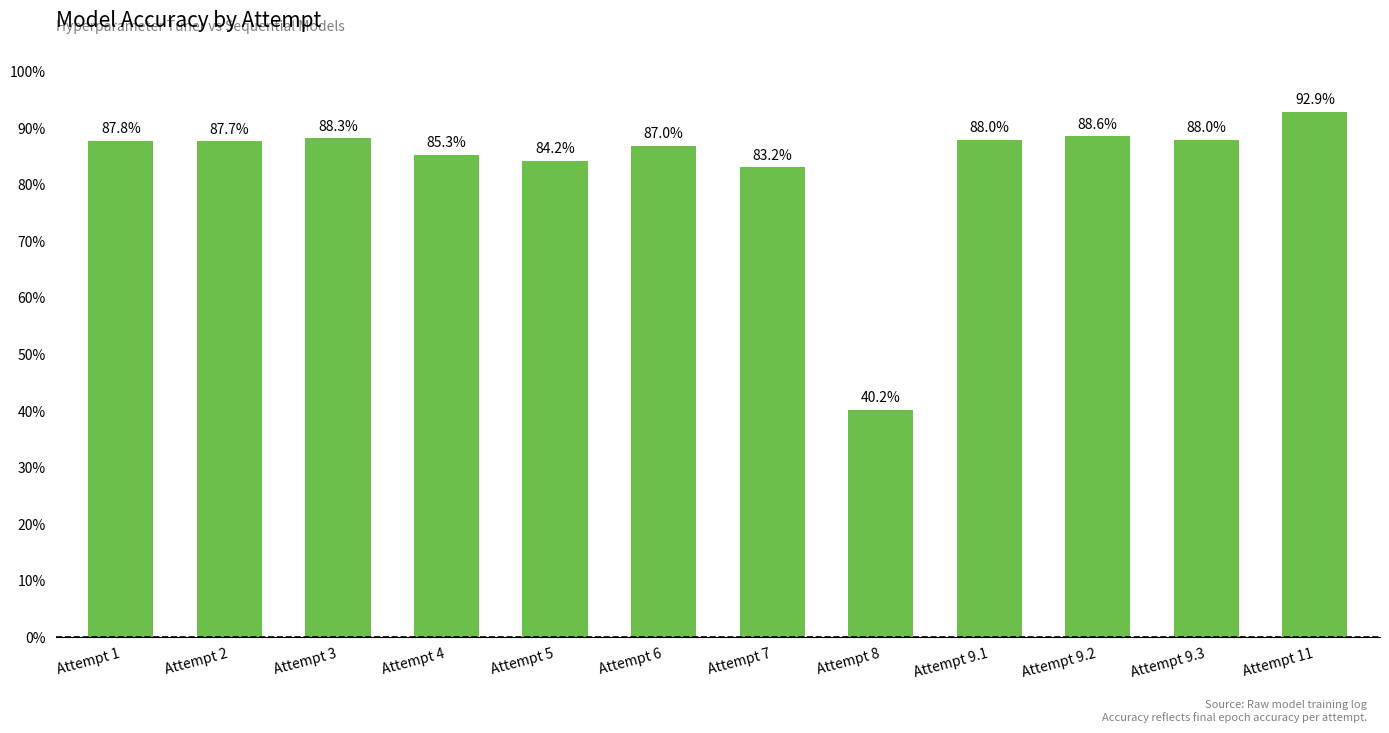

What position from the right is Attempt 8?

5